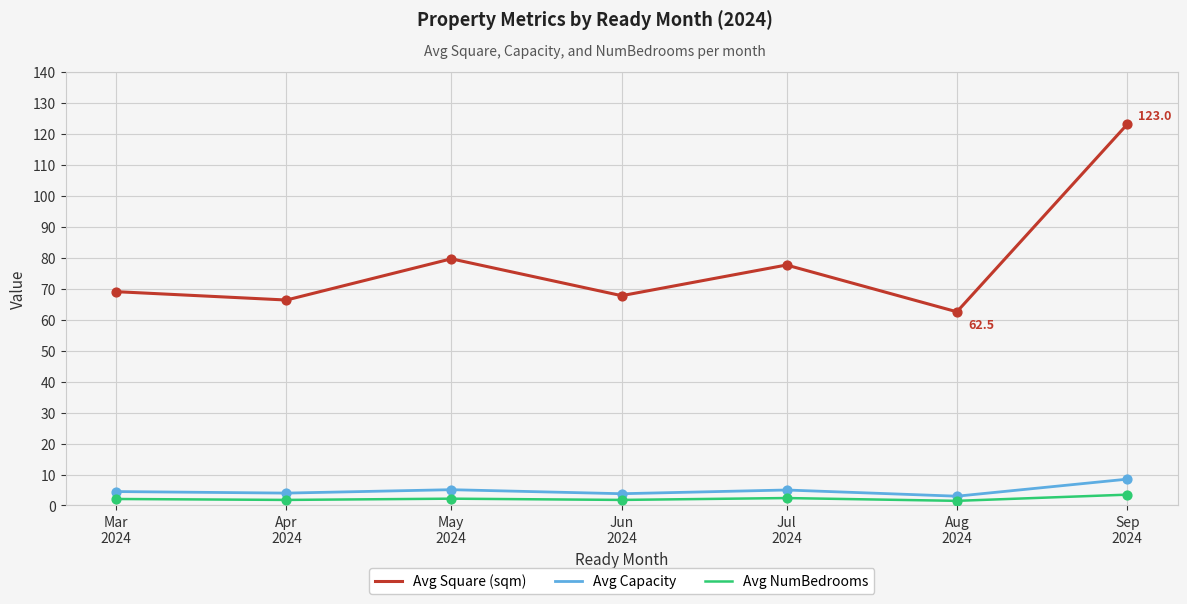

Is the value of Avg Capacity at Jul
2024 greater than the value of Avg Square (sqm) at Sep
2024?

No